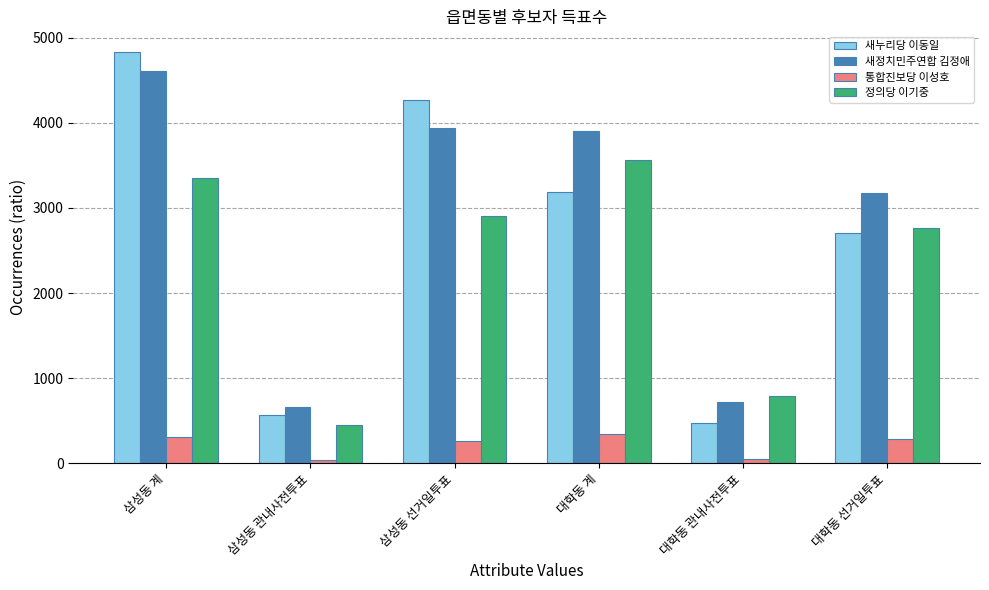

How many bars are there in each group?

4